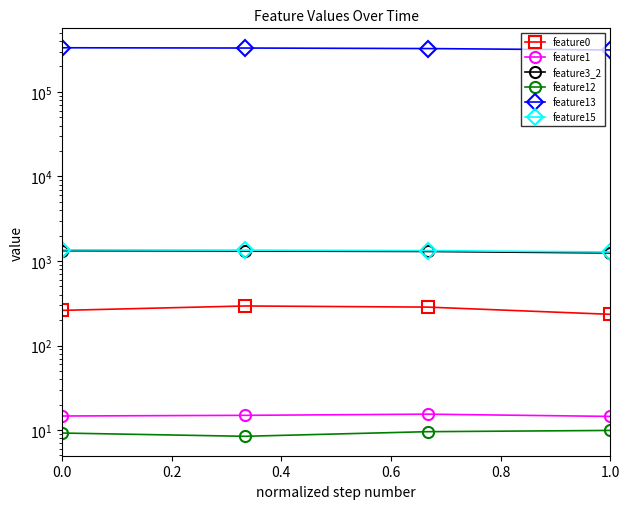

Is this an area chart (filled region under the line)?

No